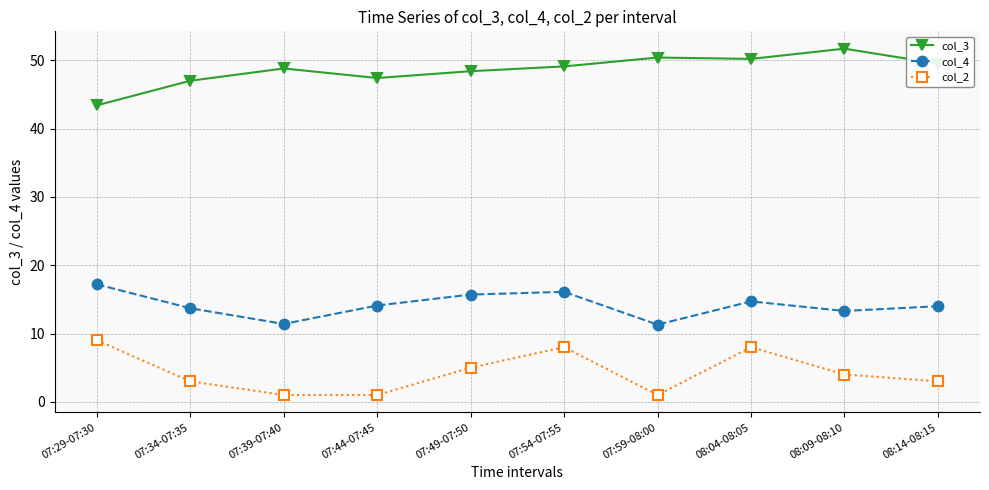

Rank the series by their average value, from lowest to highest.

col_2, col_4, col_3